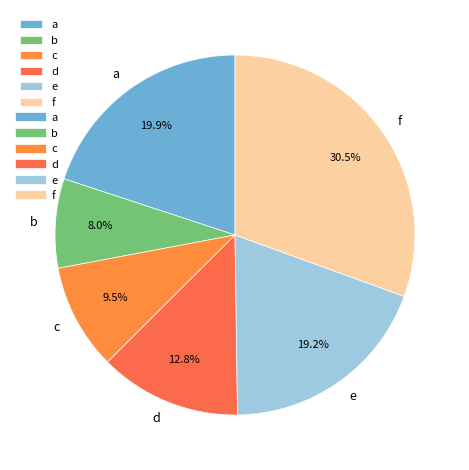

Which category has the biggest portion of the pie?

f